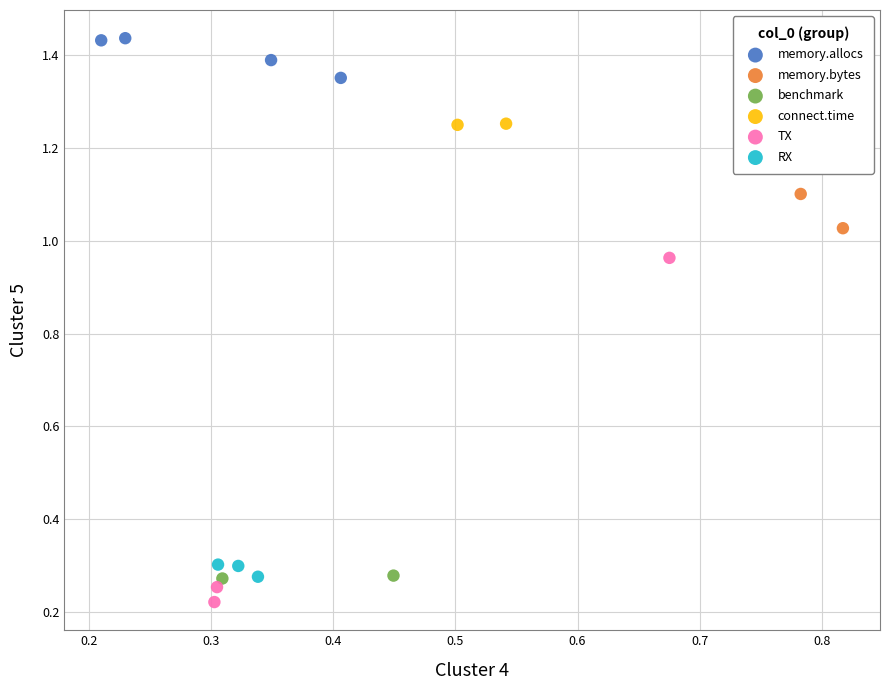

What are all the series names shown in the legend?

memory.allocs, memory.bytes, benchmark, connect.time, TX, RX